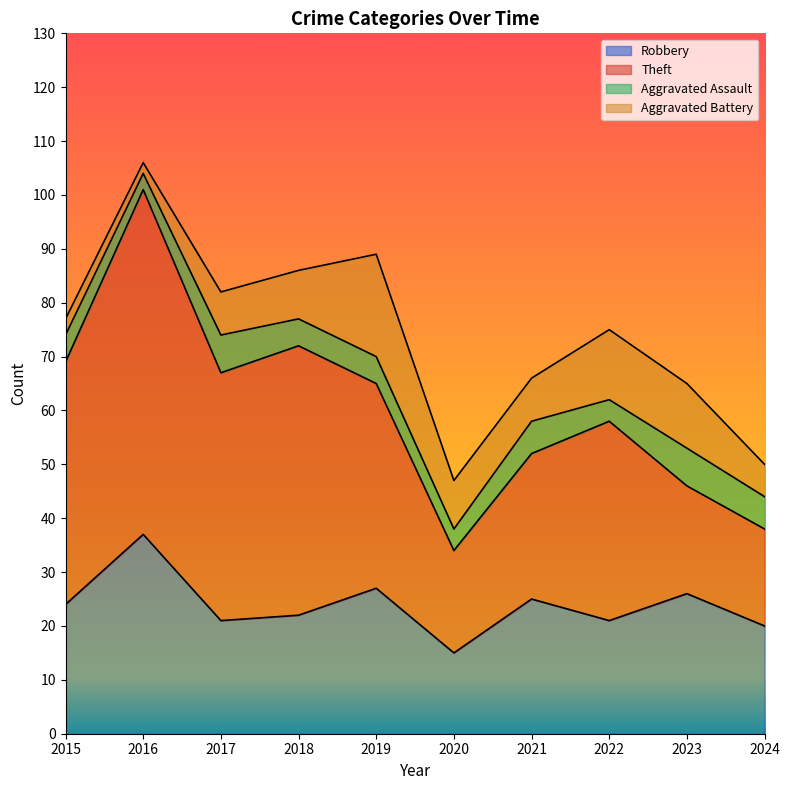

At which label is Aggravated Battery closest to 10?

2018